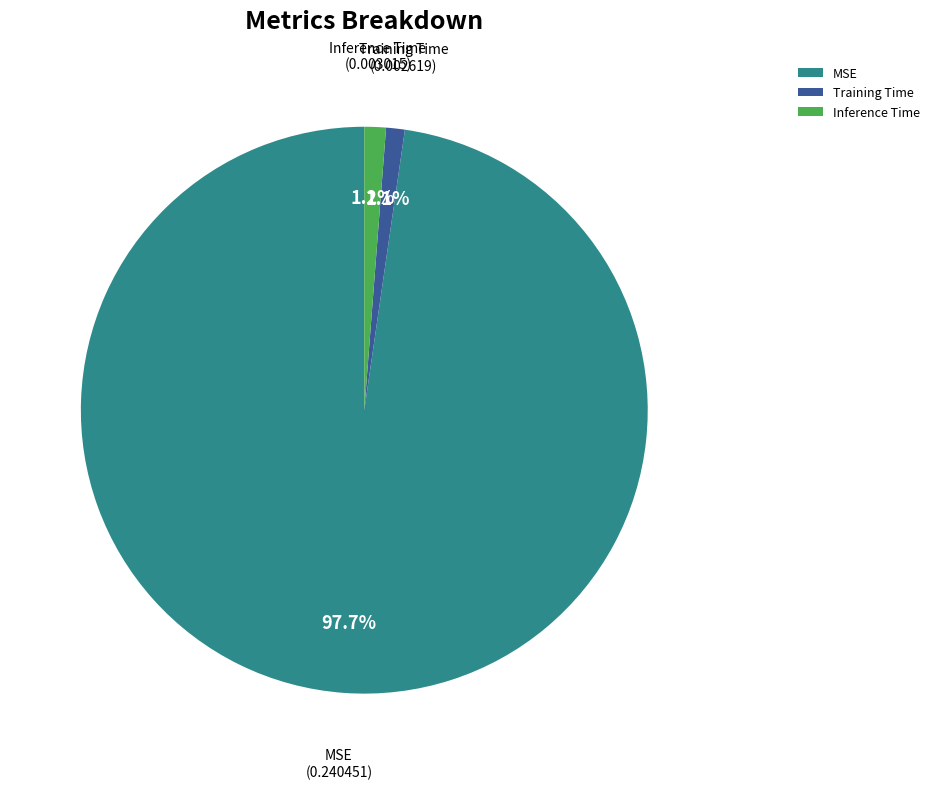

To the nearest percent, what portion does Training Time represent?

1%